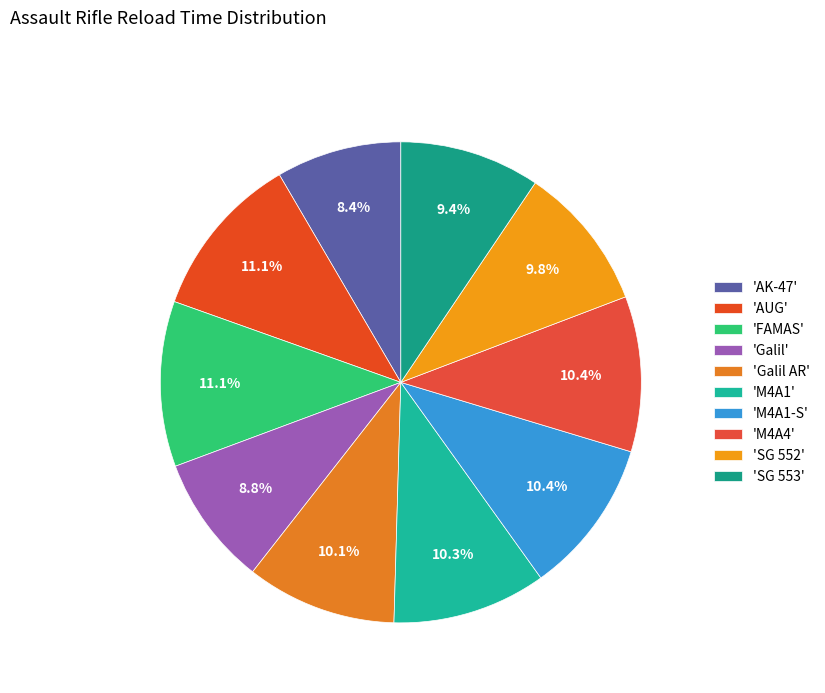

Count the number of slices in the pie.

10